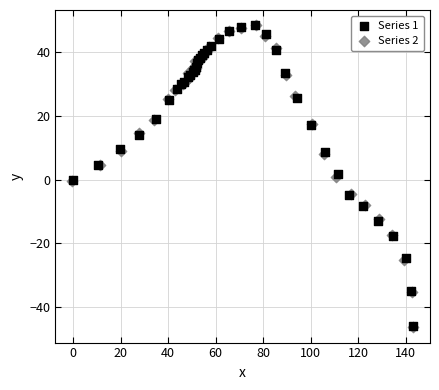

Which series has the largest Y range (max minus min)?

Series 2